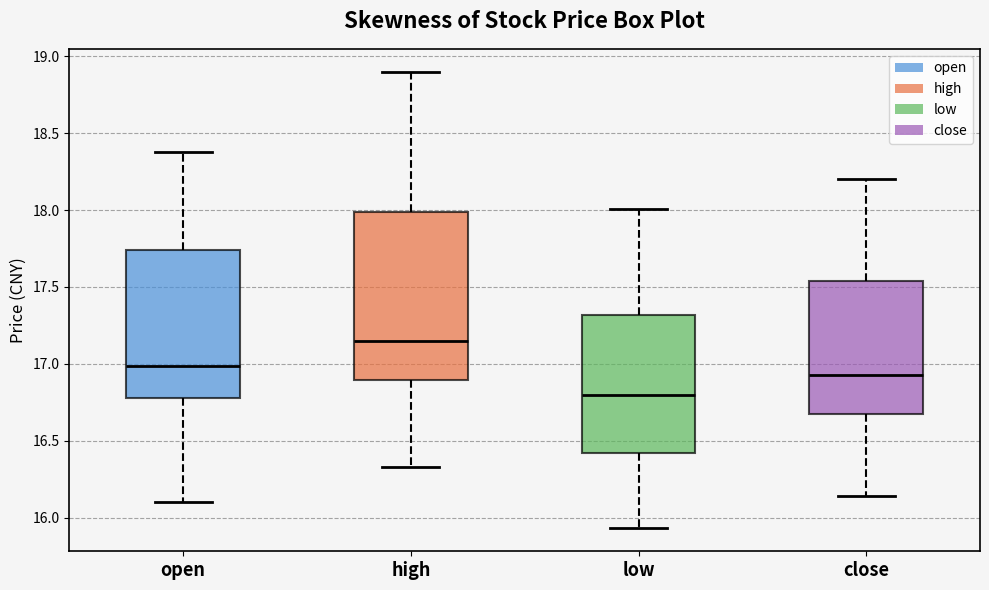

Reading left to right, transcribe this box plot: for each box, give where its median line is, the range the box spans, and where its two whiskers end, as read against the y-axis. The values are not printed on the chart, so give them approximately, as read against the axis.

open: median 17.00, box 16.80 to 17.75, whiskers 16.10 to 18.40
high: median 17.15, box 16.90 to 18.00, whiskers 16.35 to 18.90
low: median 16.80, box 16.40 to 17.30, whiskers 15.95 to 18.00
close: median 16.95, box 16.70 to 17.55, whiskers 16.15 to 18.20